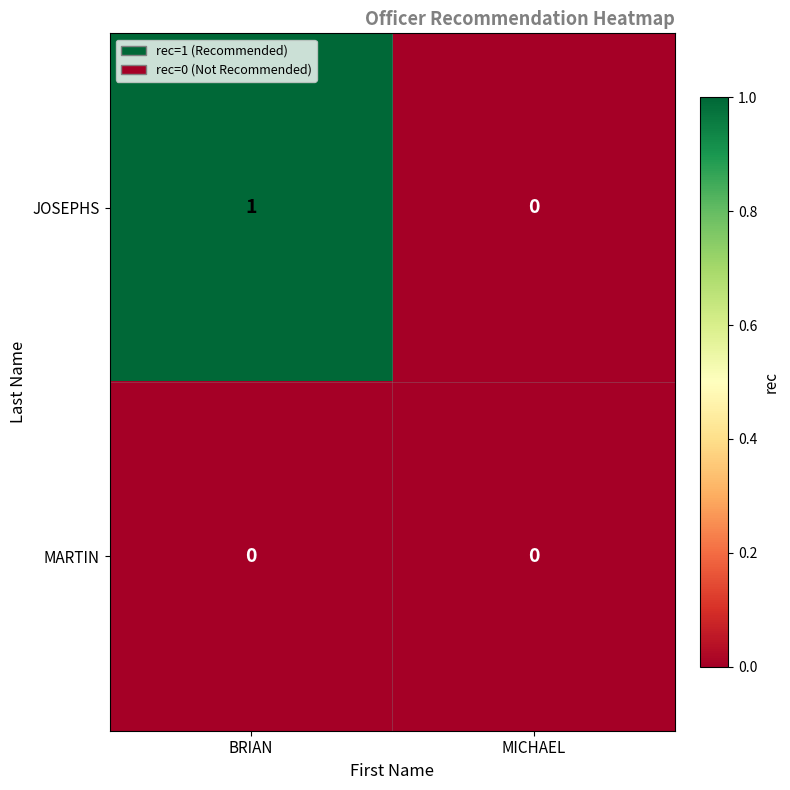

Count the number of data series in this chart.

2